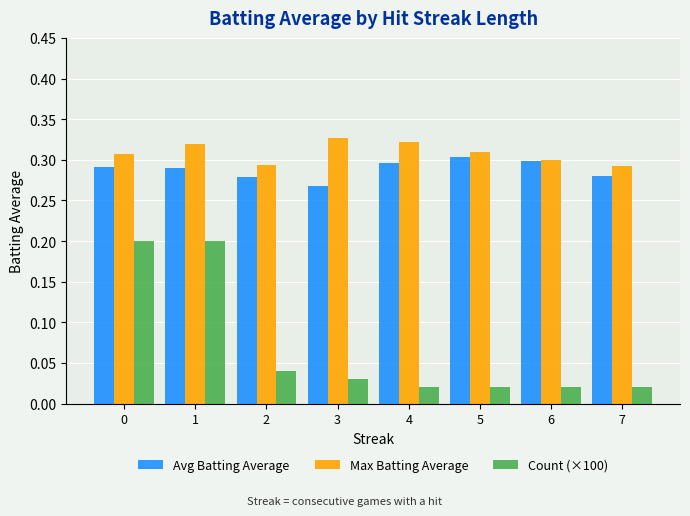

Which series has the largest range (max minus min)?

Count (×100)